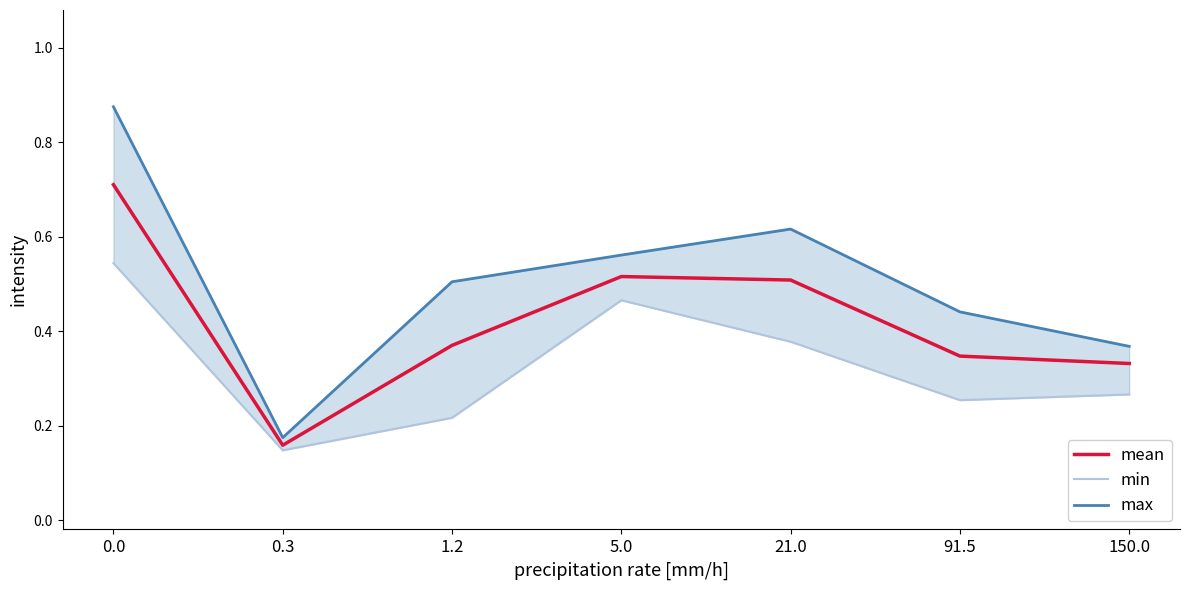

Where is the first local minimum for mean?

0.3